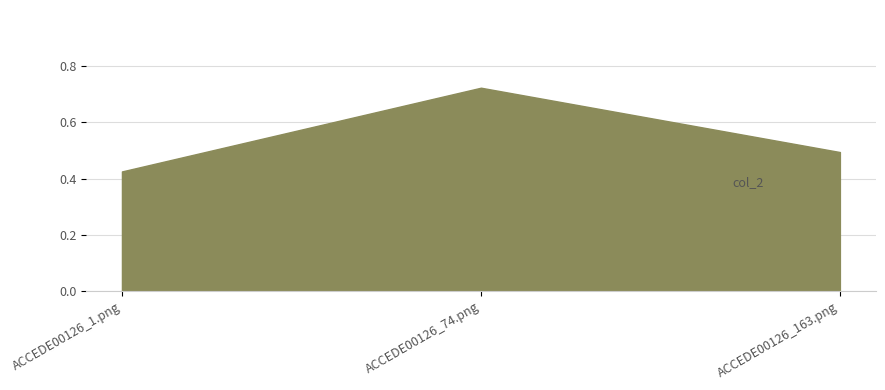

Which category has the lowest value across all series?

ACCEDE00126_1.png